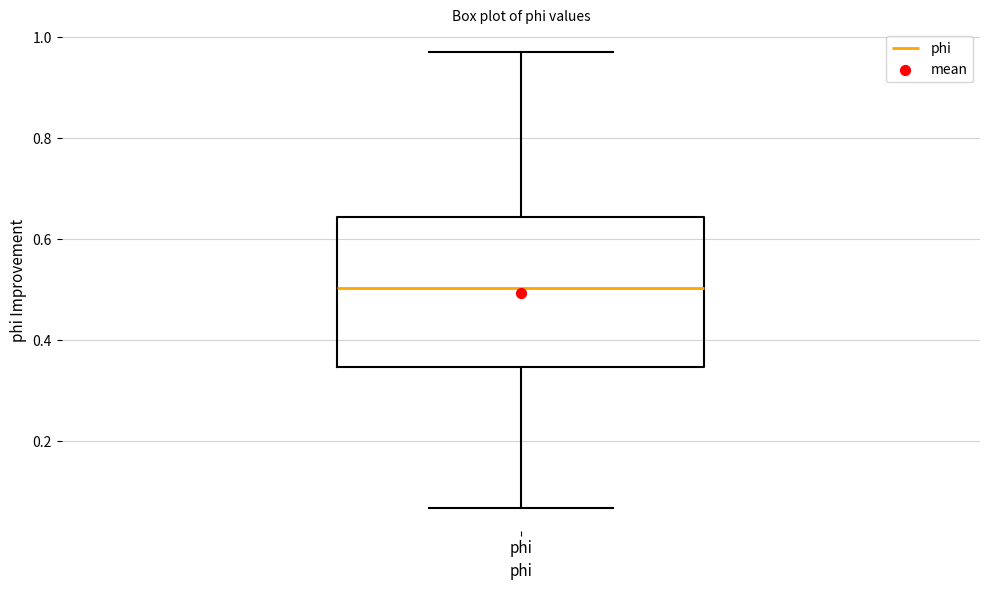

Where does the upper whisker of the box for phi end on the y-axis? The values are not printed on the chart, so give them approximately, as read against the axis.

0.98